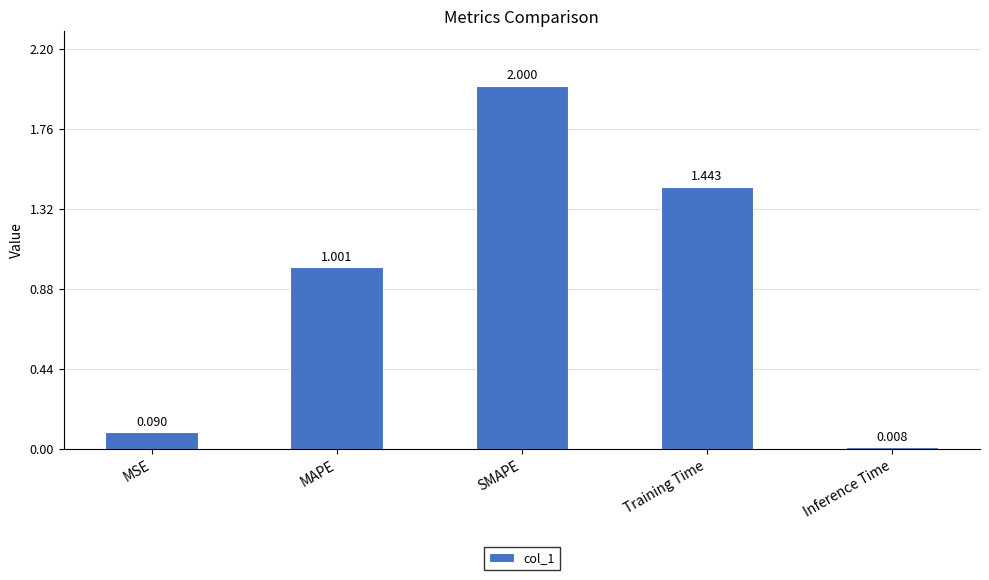

List the labels in order of value, largest first.

SMAPE, Training Time, MAPE, MSE, Inference Time